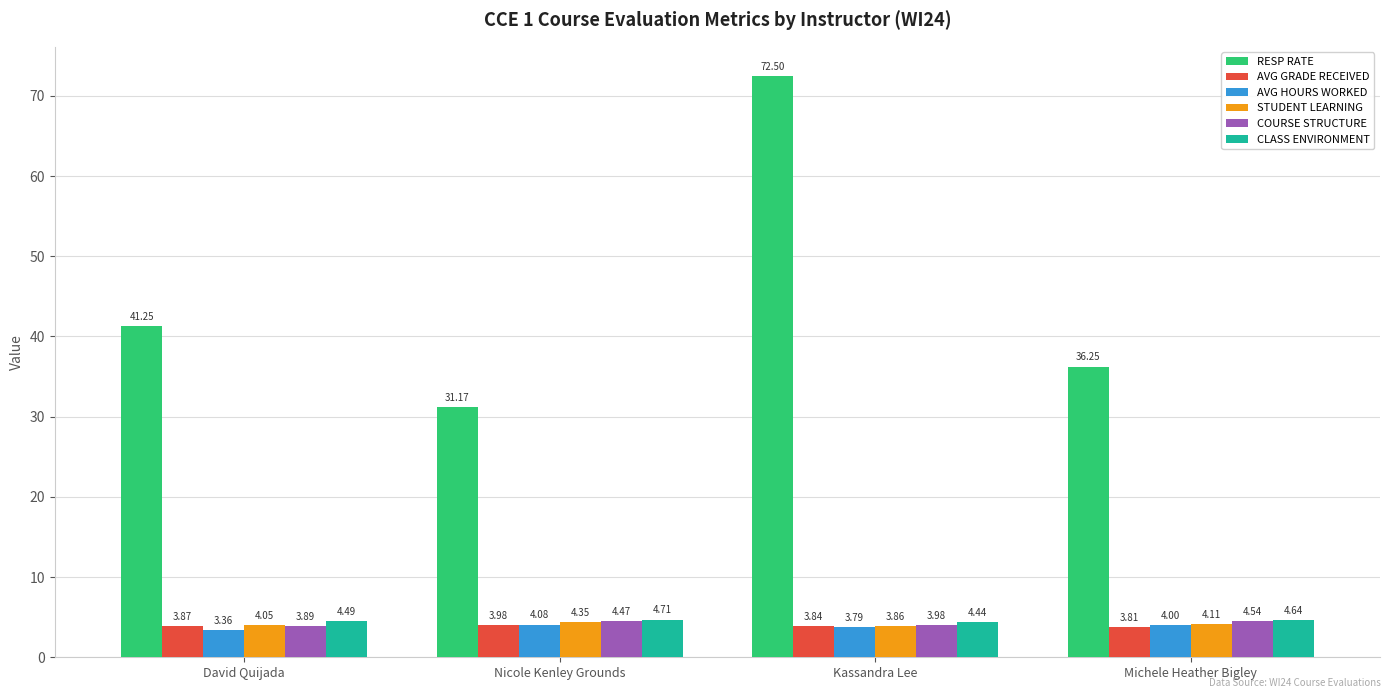

At how many categories does at least one series exceed 63?

1